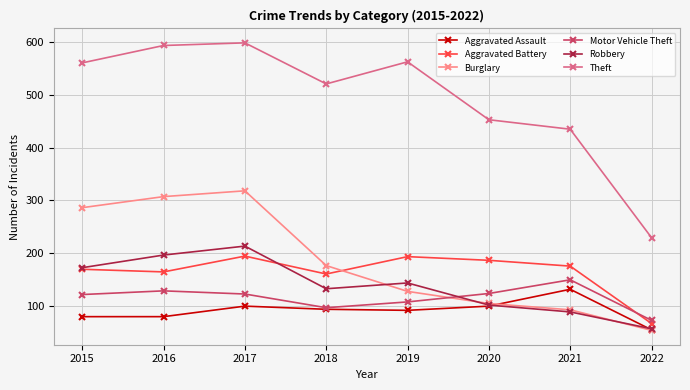

Which series has the largest total across all categories?

Theft